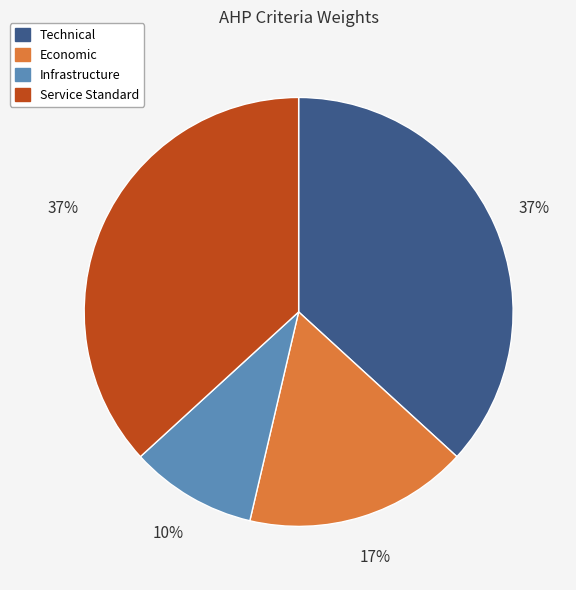

Between Infrastructure and Technical, which is larger?

Technical